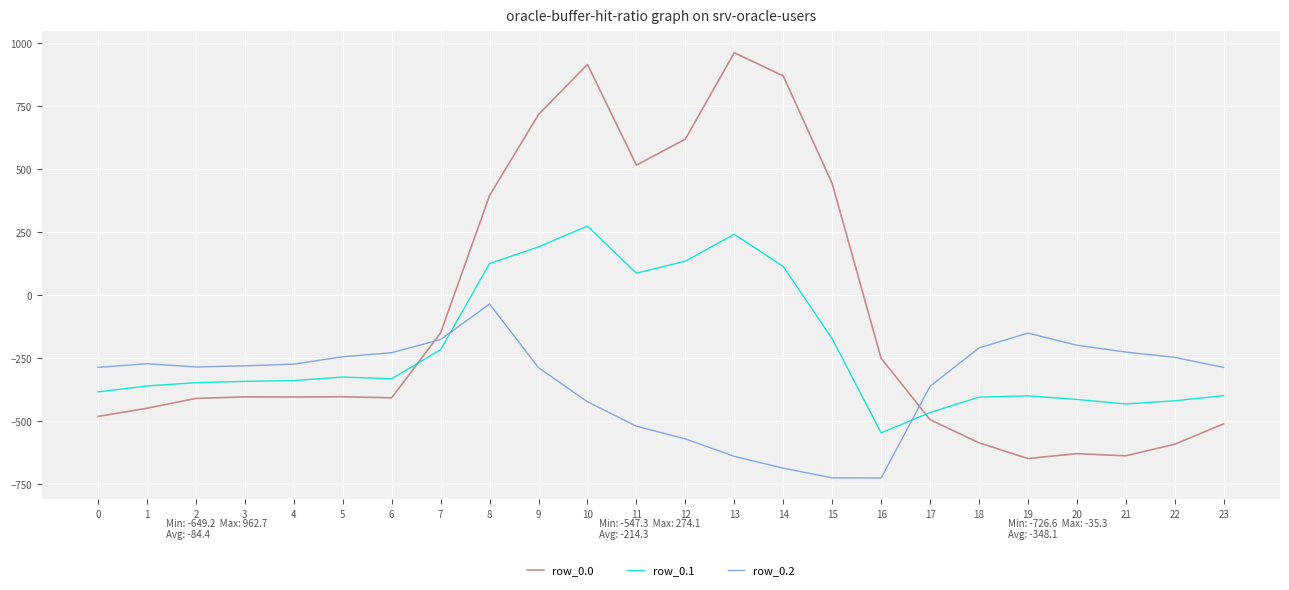

What is the total value across all series at 11?

82.3